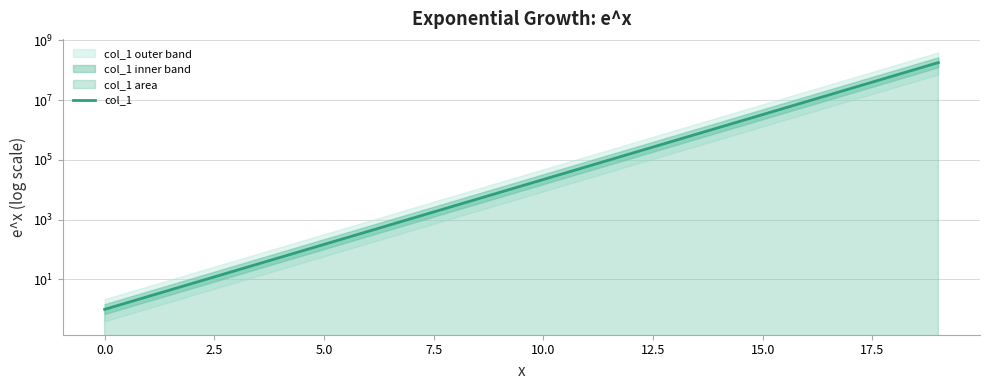

What is the value of the 2nd point from the left?

2.7